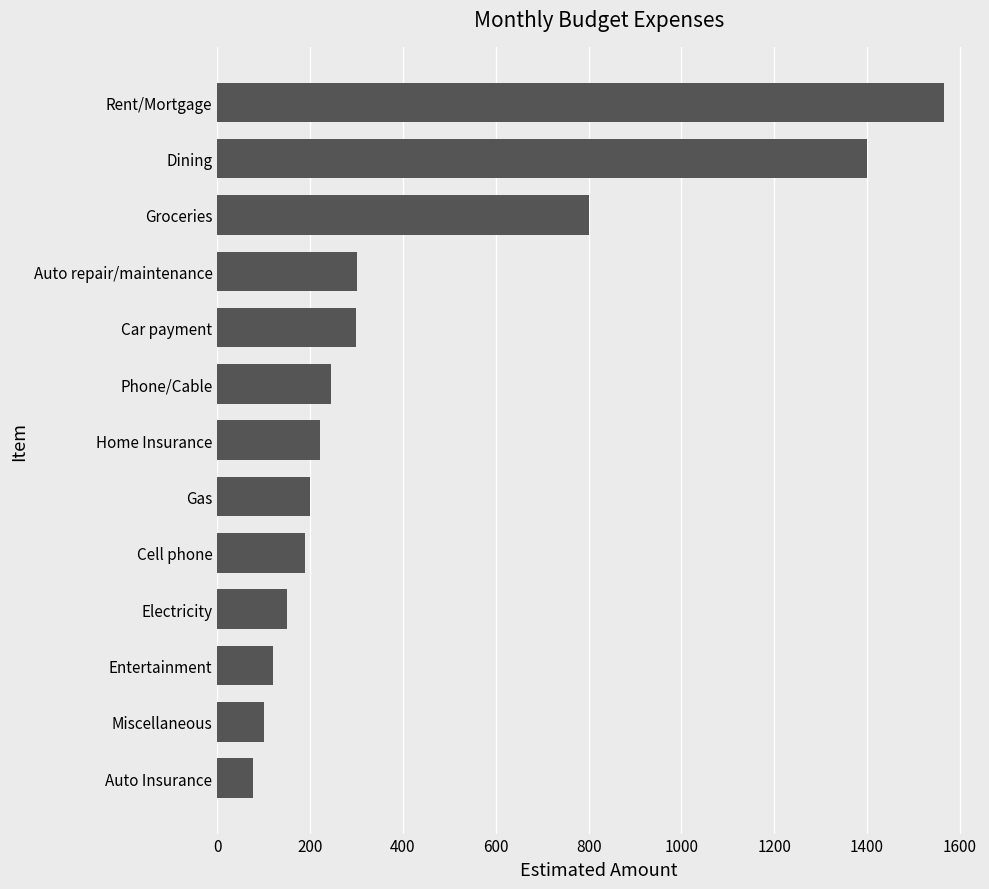

What is the smallest value displayed?

78